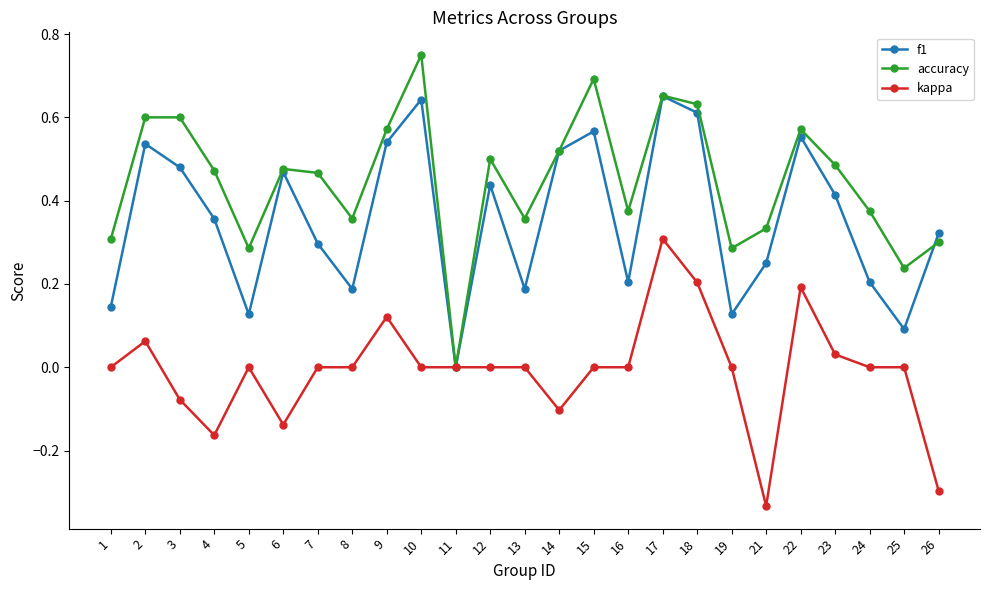

List the series in order of their overall mean, highest first.

accuracy, f1, kappa